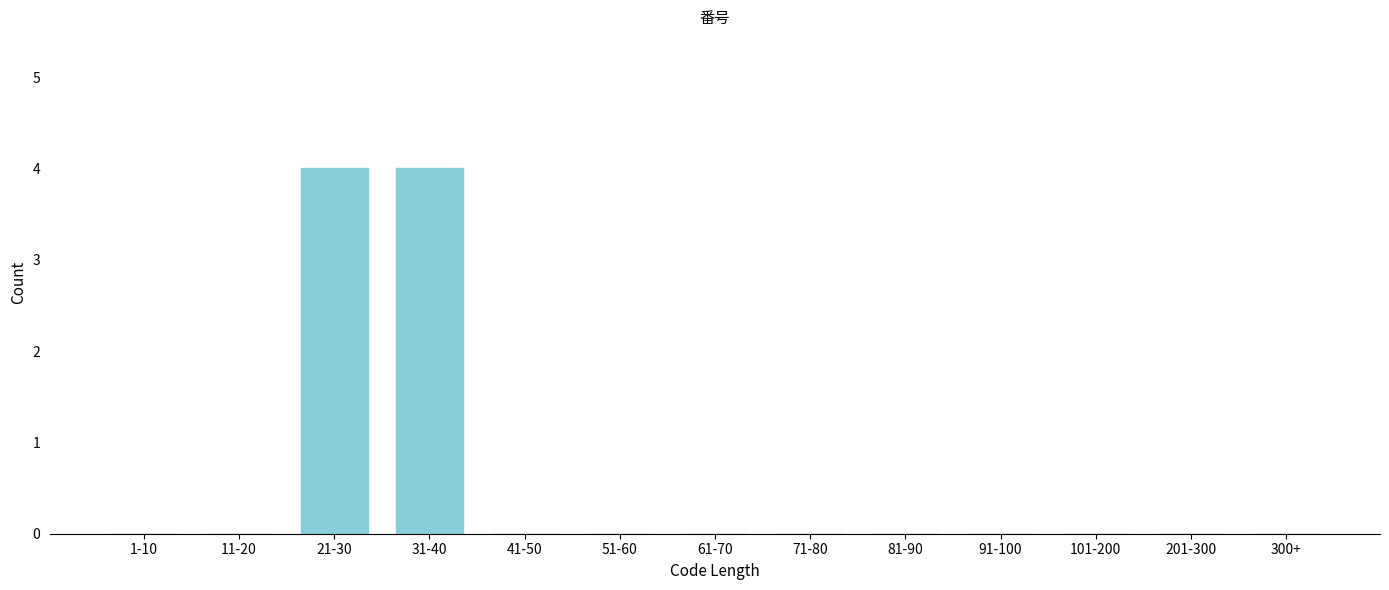

Reading left to right, extract all data points from this chart.

1-10=0	11-20=0	21-30=4	31-40=4	41-50=0	51-60=0	61-70=0	71-80=0	81-90=0	91-100=0	101-200=0	201-300=0	300+=0